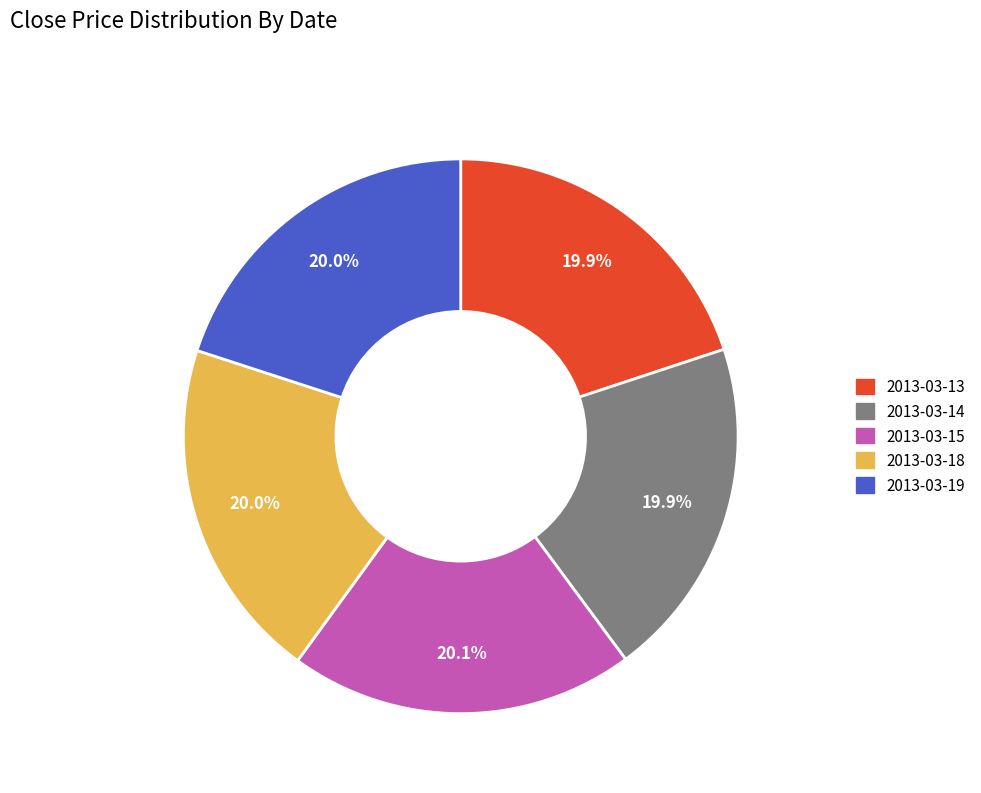

To the nearest percent, what portion does 2013-03-18 represent?

20%